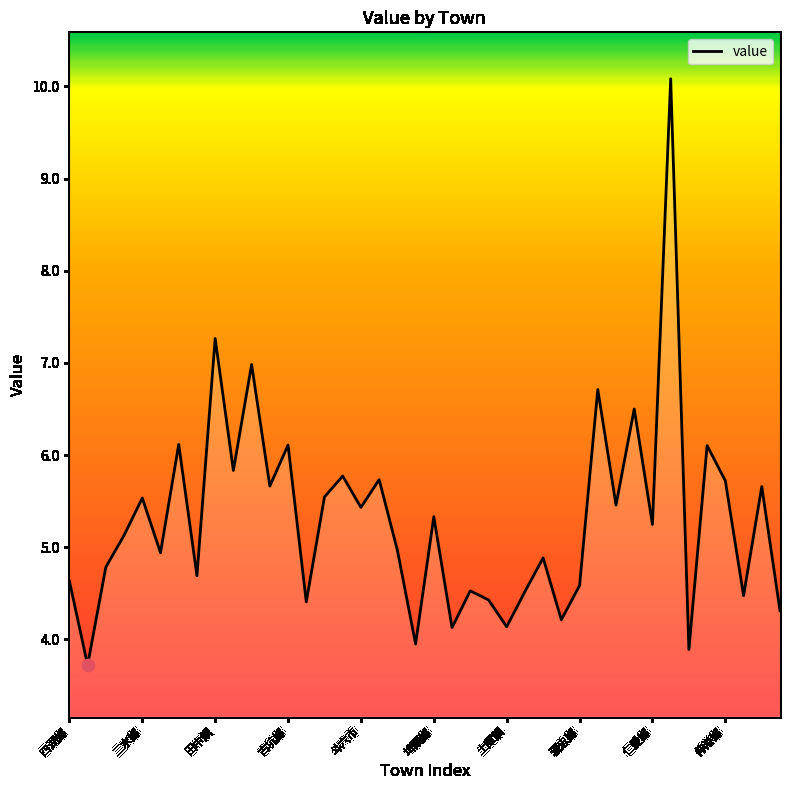

What is the difference between the maximum and minimum values?

6.4